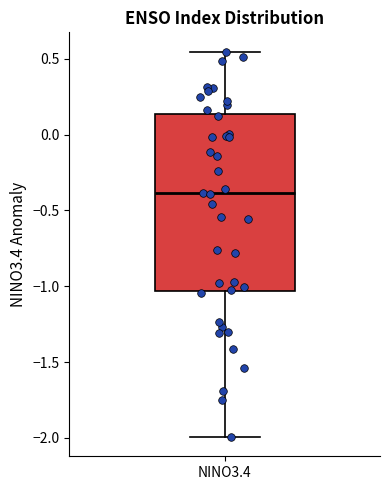

Where is the upper edge of the box for NINO3.4 on the y-axis? The values are not printed on the chart, so give them approximately, as read against the axis.

0.15